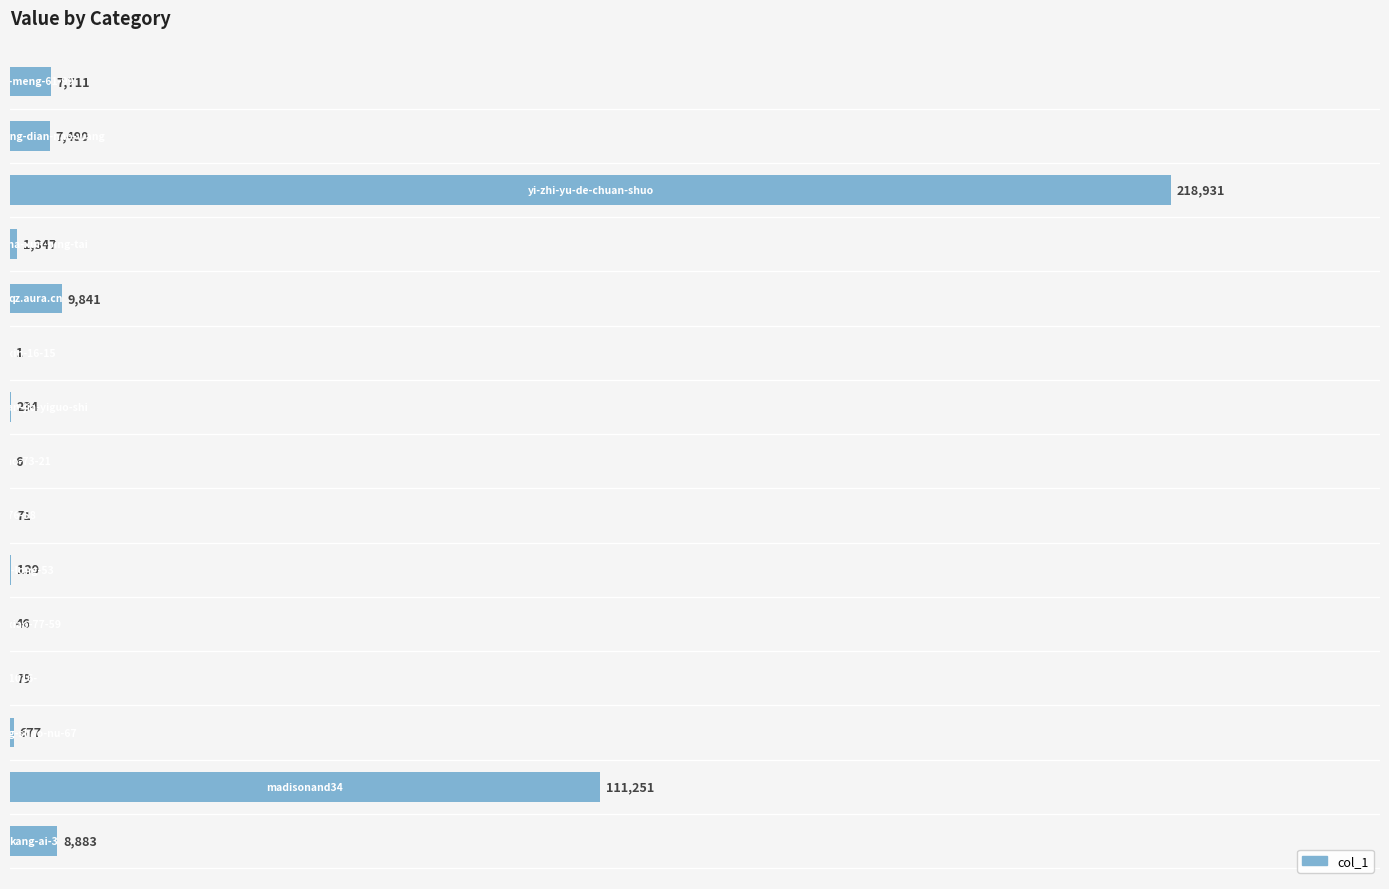

What is the sum of all values?

366707